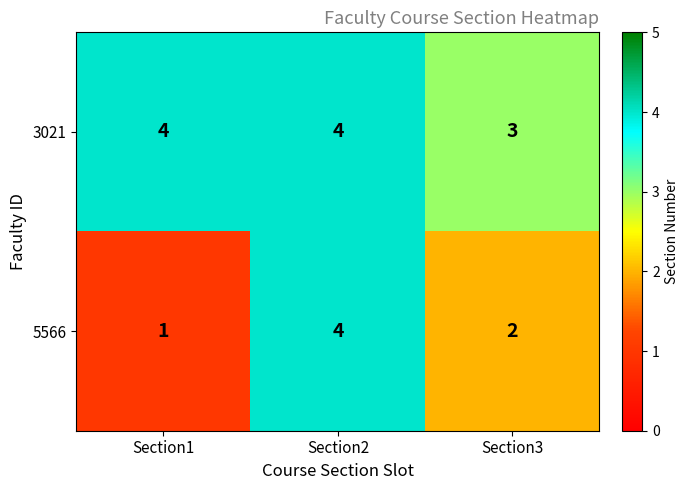

Which series has the widest spread of values?

5566